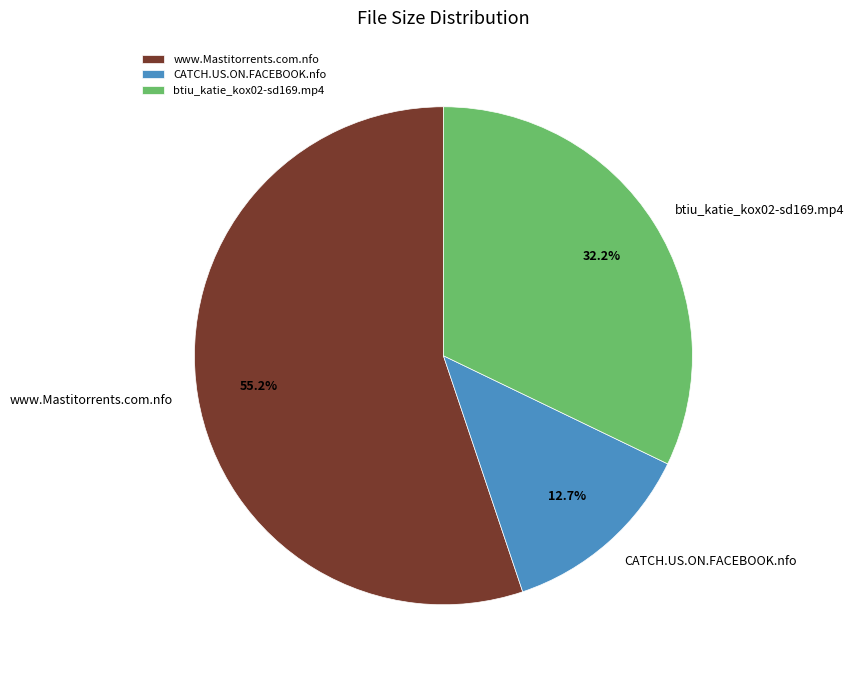

To the nearest percent, what portion does www.Mastitorrents.com.nfo represent?

55%